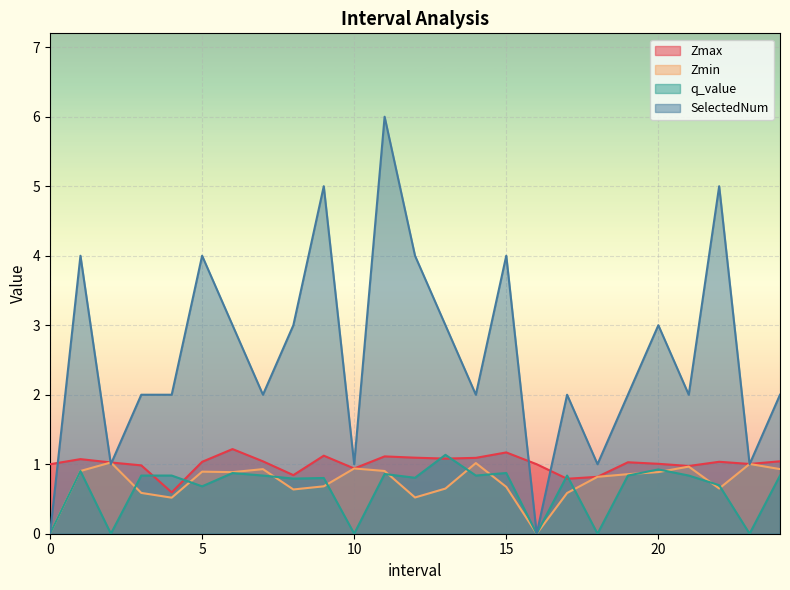

Which series ends up on top after the final intersection of Zmax and SelectedNum?

SelectedNum